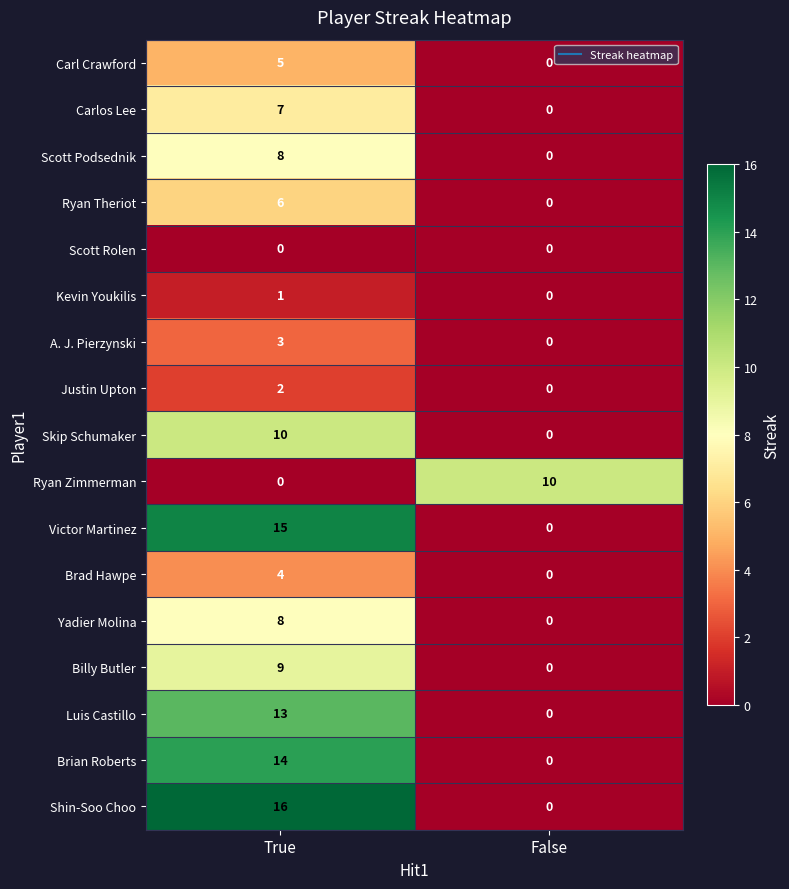

What is the total value across all series at True?

121